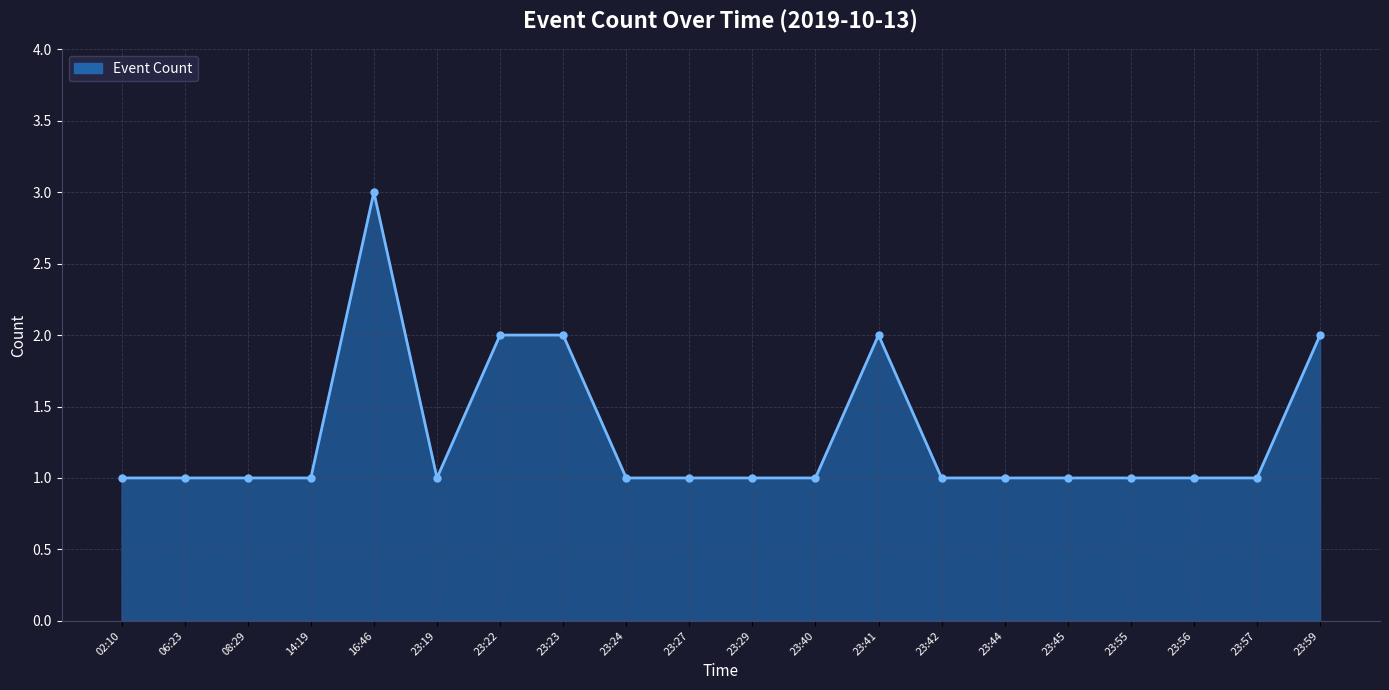

The chart shows a value of 0 at 06:23. True or false?

False